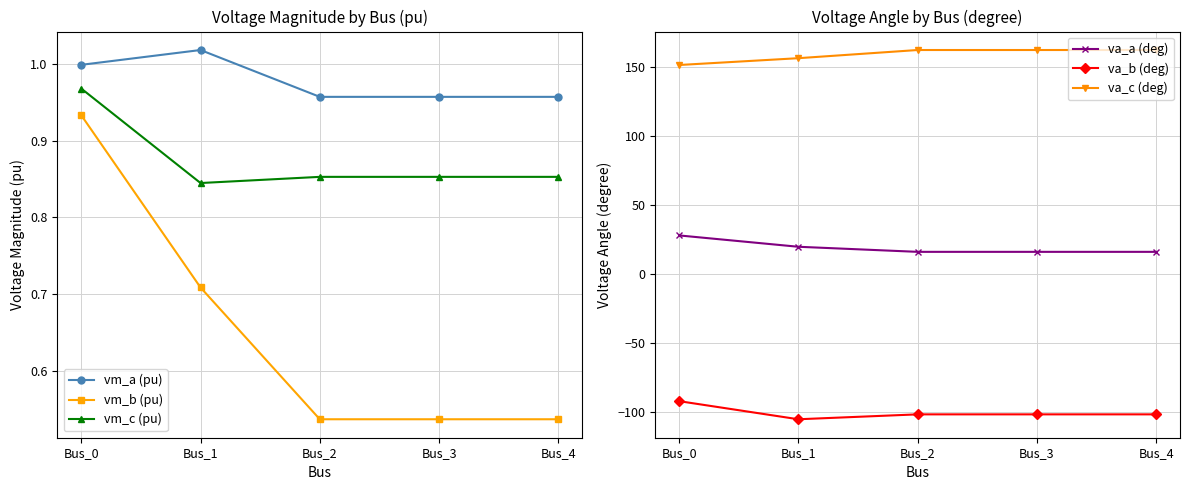

Which has a higher value, Bus_3 or Bus_1?

Bus_1